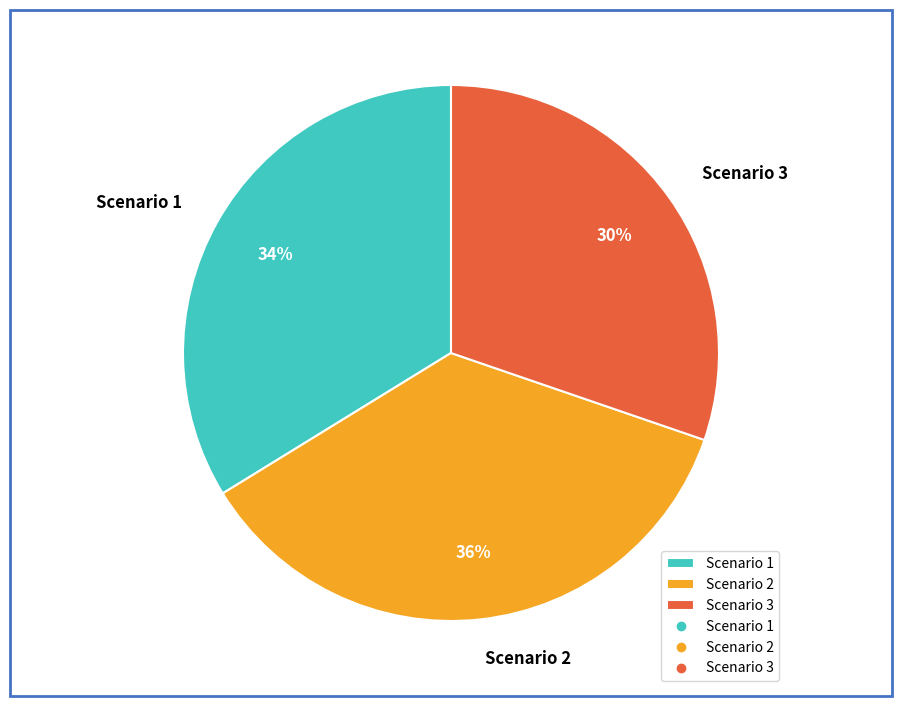

To the nearest percent, what is the difference between the largest and smallest slice percentages?

6%